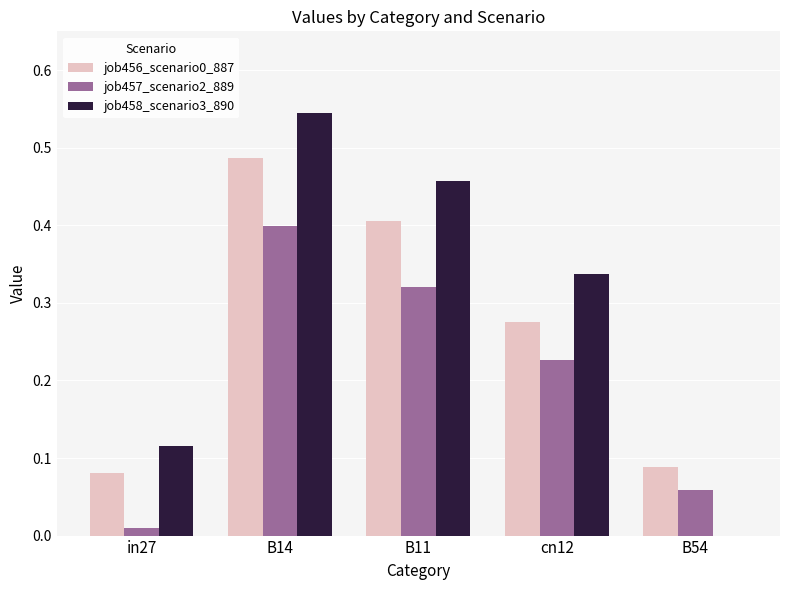

Which category has the highest value across all series?

B14